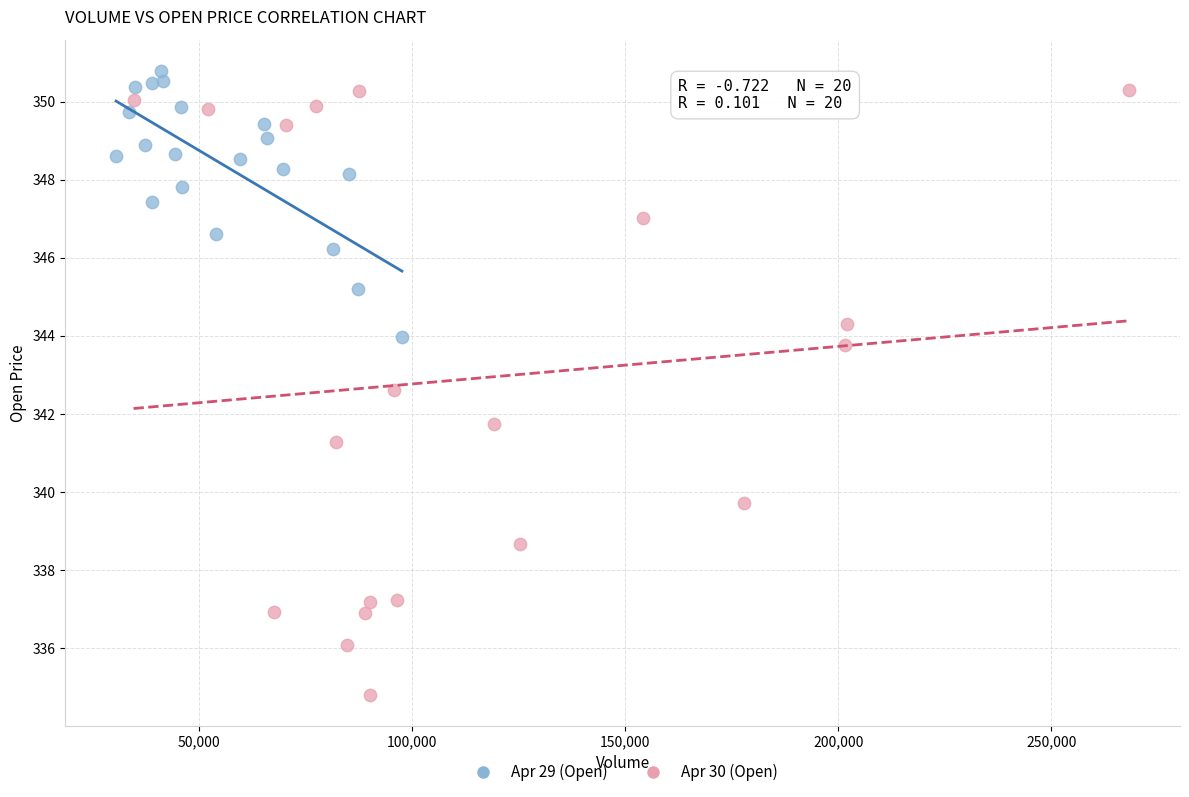

Which series contains the lowest Y value?

Apr 30 (Open)